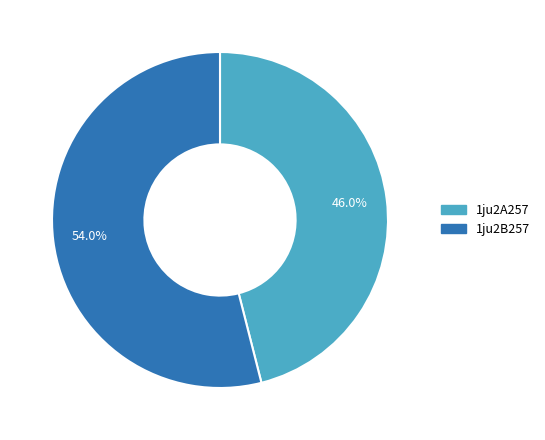

Rank the categories by value from highest to lowest.

1ju2B257, 1ju2A257